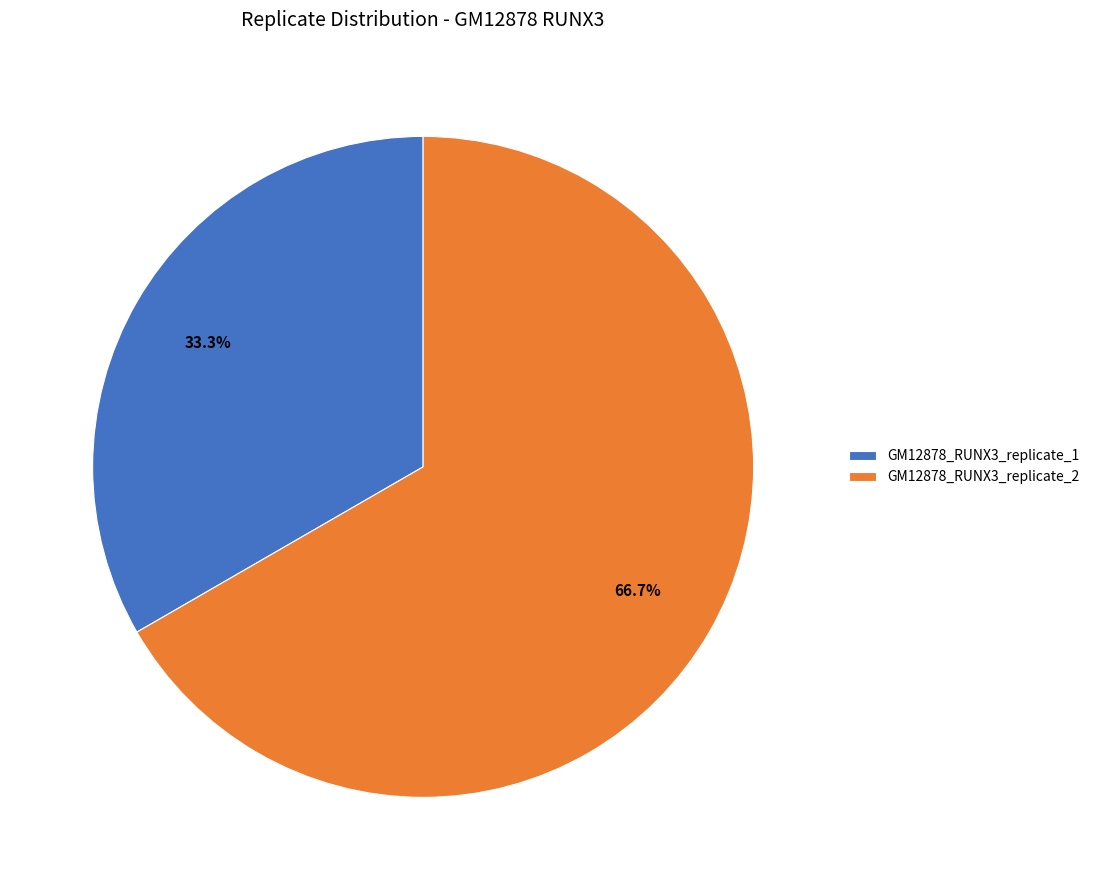

Is it true that GM12878_RUNX3_replicate_2 is 67% of the pie?

True